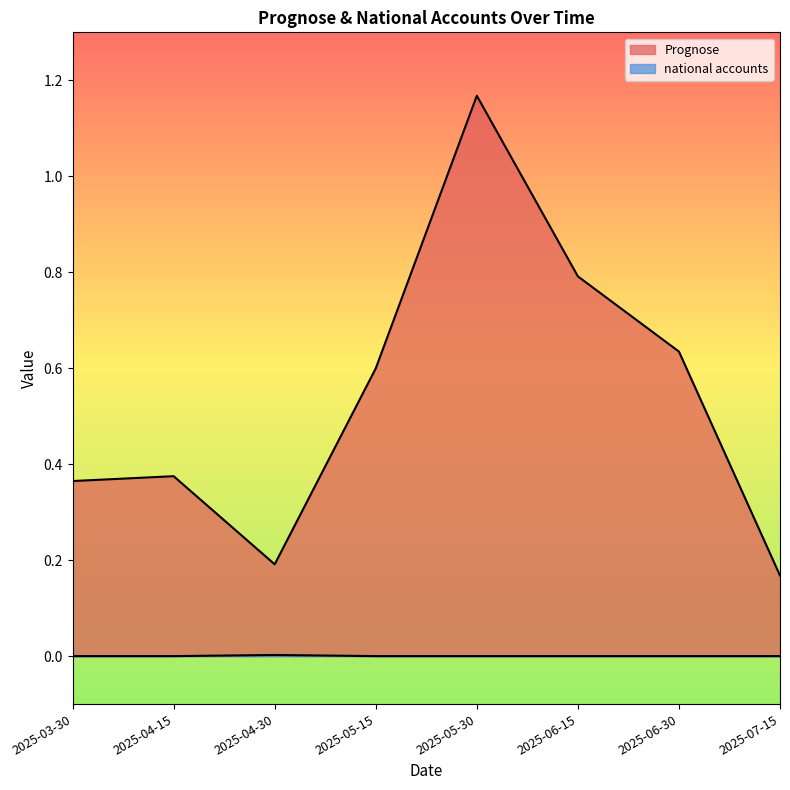

Between 2025-03-30 and 2025-06-30, which is larger?

2025-06-30